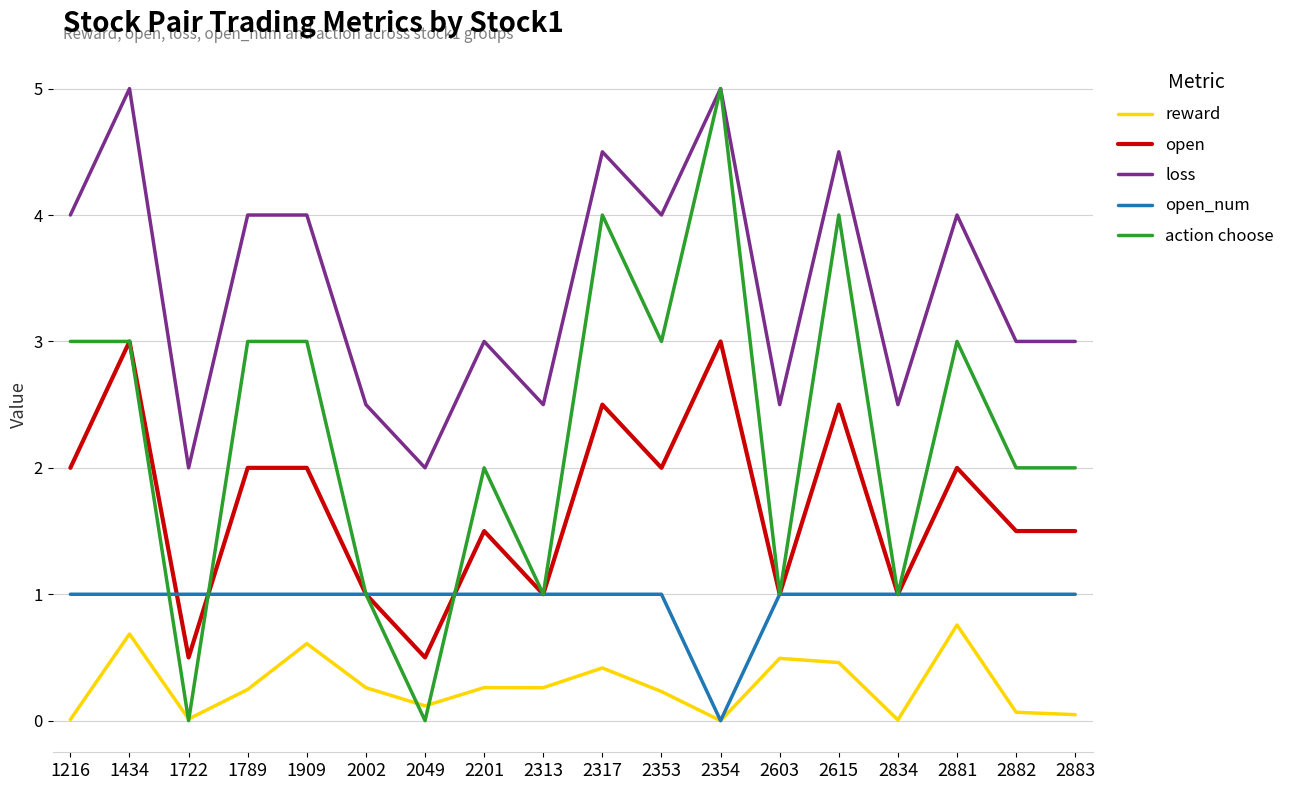

Is it true that open_num equals 1.0 at 2881?

True